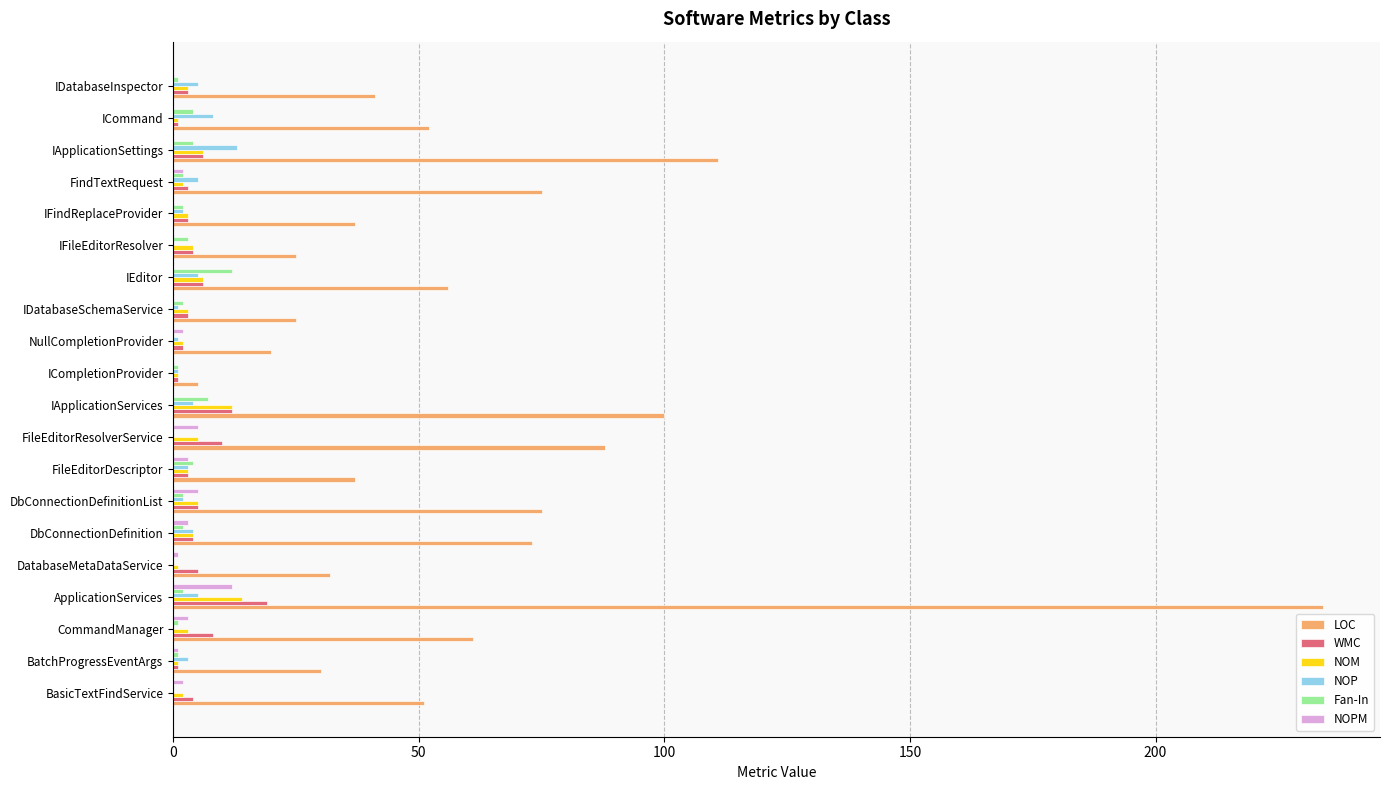

Between BatchProgressEventArgs and IEditor, which series saw the biggest shift?

LOC